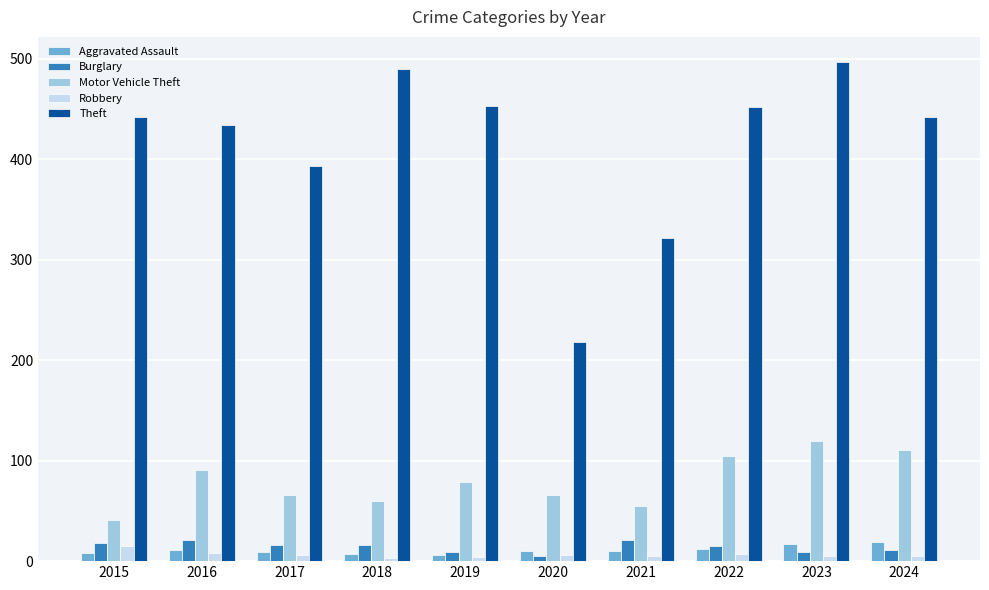

What is the difference between the second highest and second lowest values in the Robbery series?

4